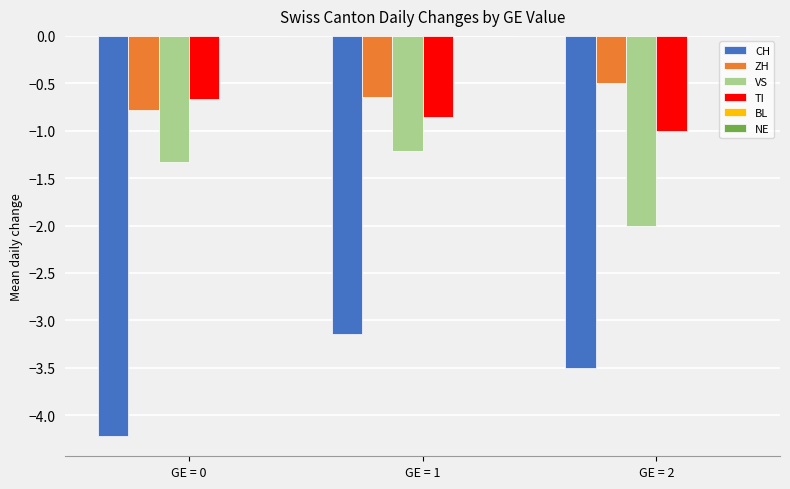

Which series has the widest spread of values?

CH